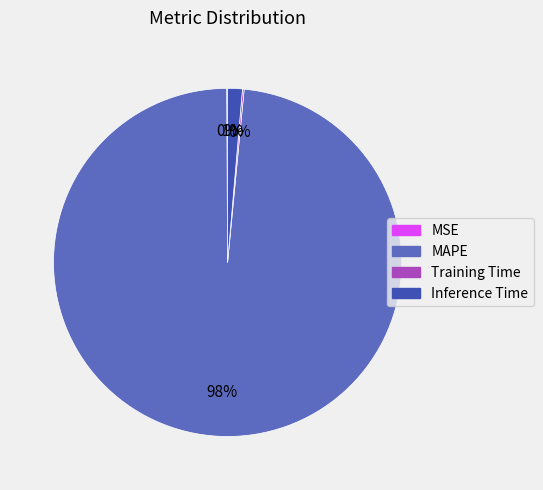

The Inference Time slice represents 1% of the pie. True or false?

True